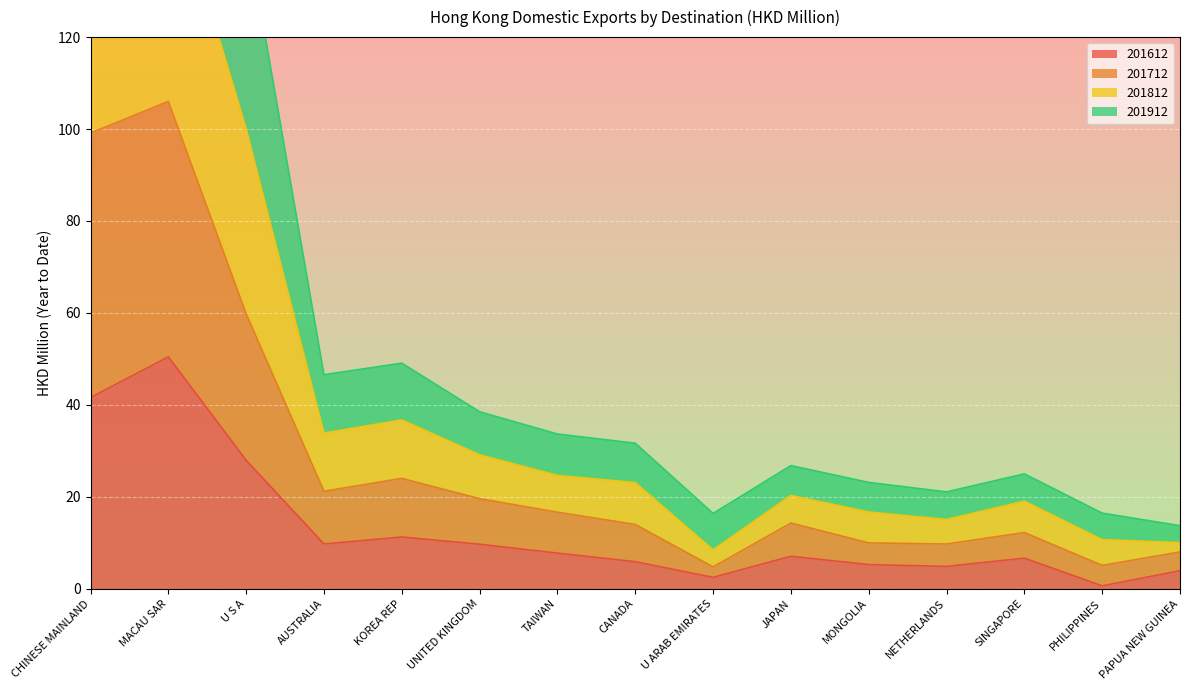

Where is 201612 nearest to the value 25?

U S A